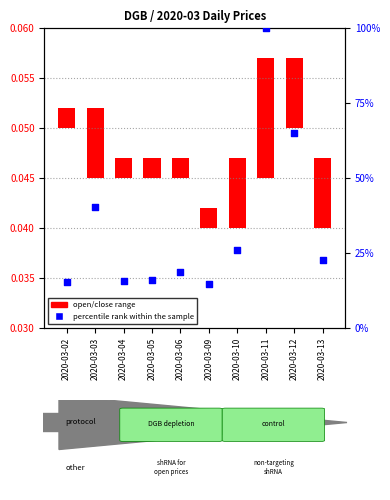

Approximately how many times larger is the value at 2020-03-06 compared to 2020-03-11?

0.2